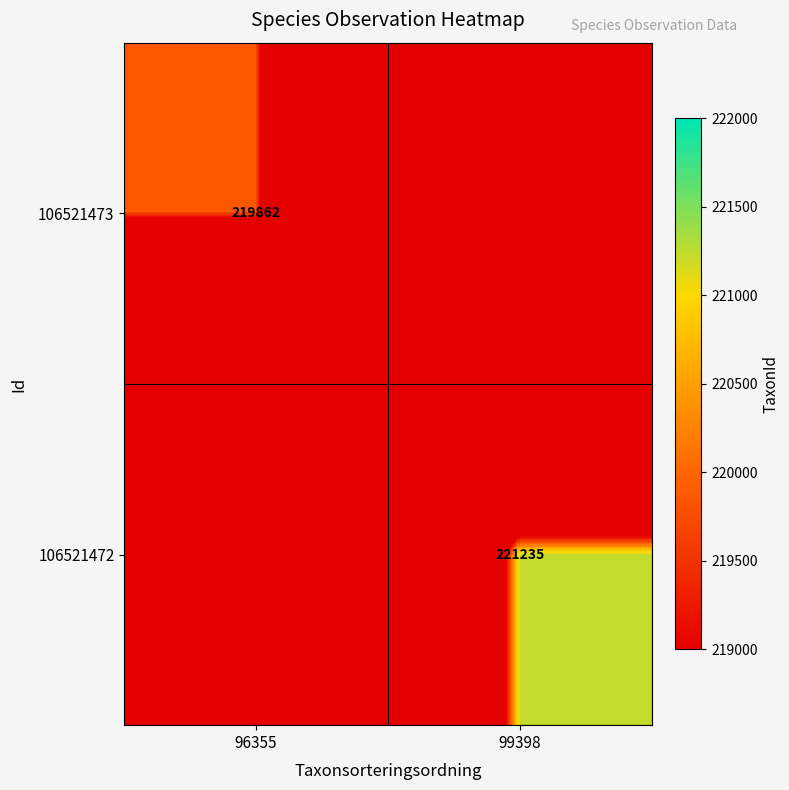

Is the value of 106521473 at 96355 greater than the value of 106521472 at 99398?

No